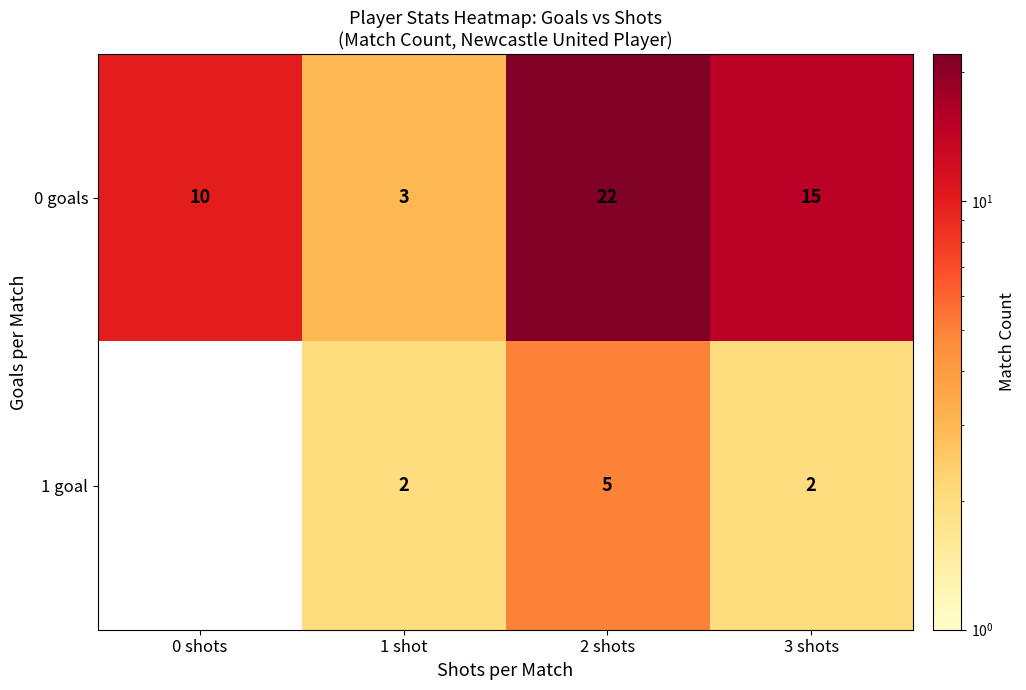

How many distinct data groups are displayed?

2